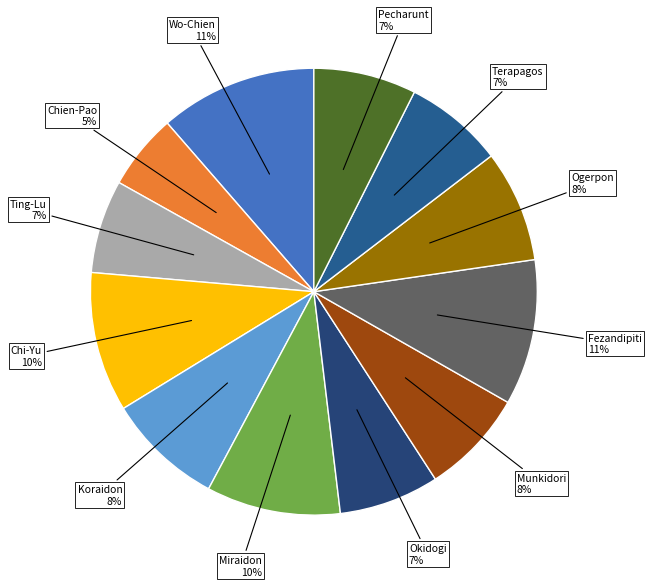

How many slices are in this pie chart?

12